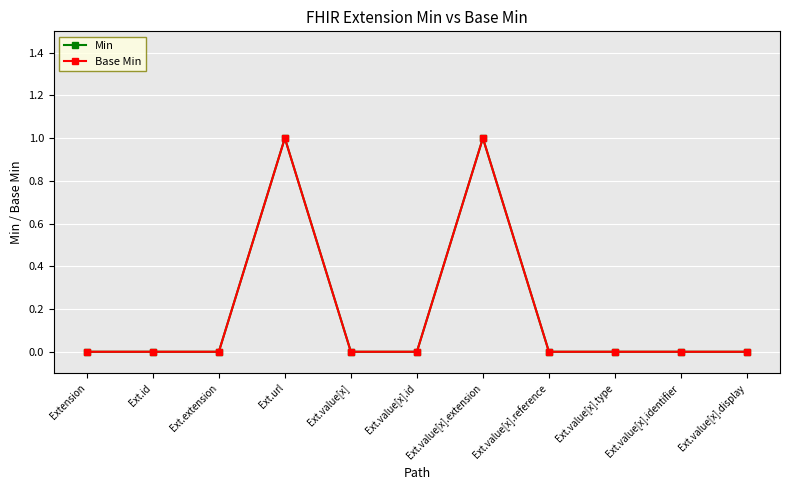

Reading left to right, what are all the values shown in this chart?

Min: 0	0	0	1	0	0	1	0	0	0	0
Base Min: 0	0	0	1	0	0	1	0	0	0	0